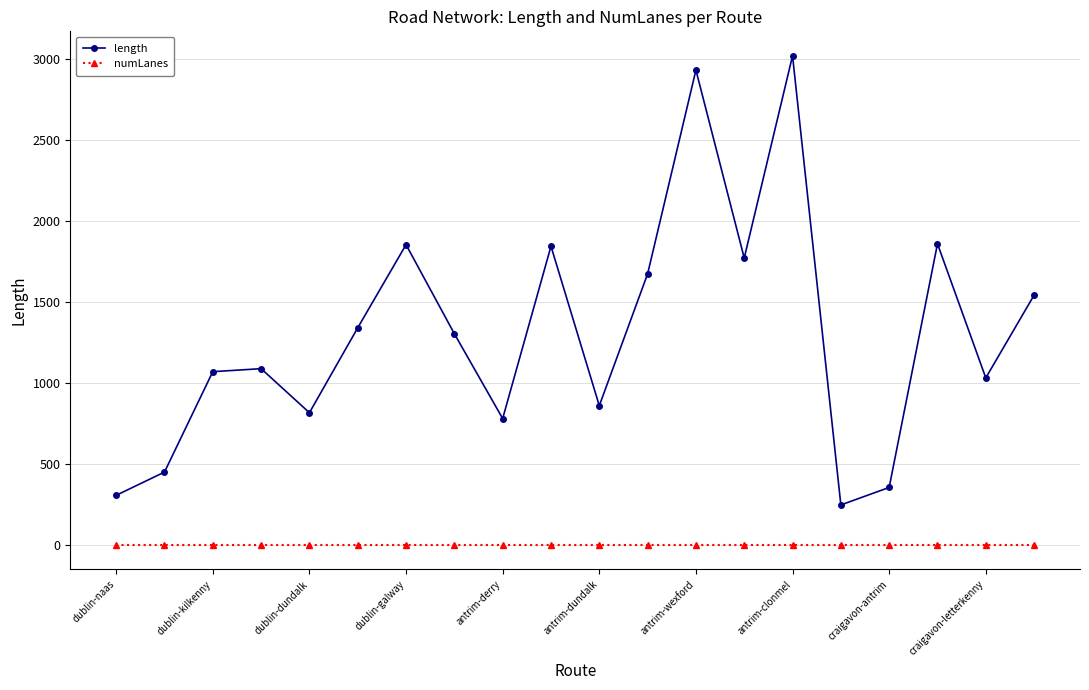

True or false: numLanes and length intersect in this chart.

False